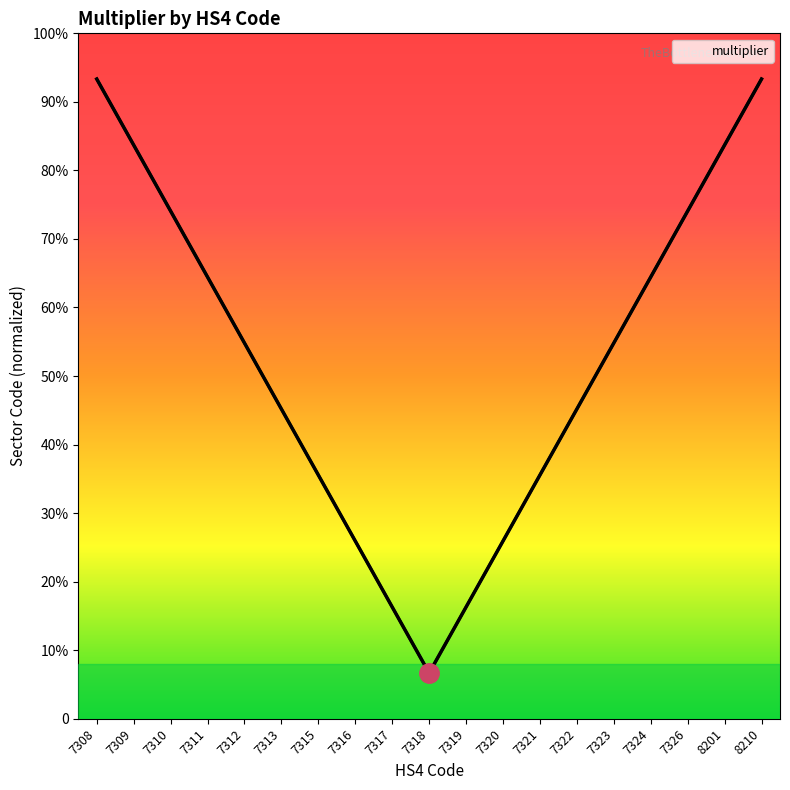

Approximately how many times larger is the value at 7308 compared to 7322?

2.1